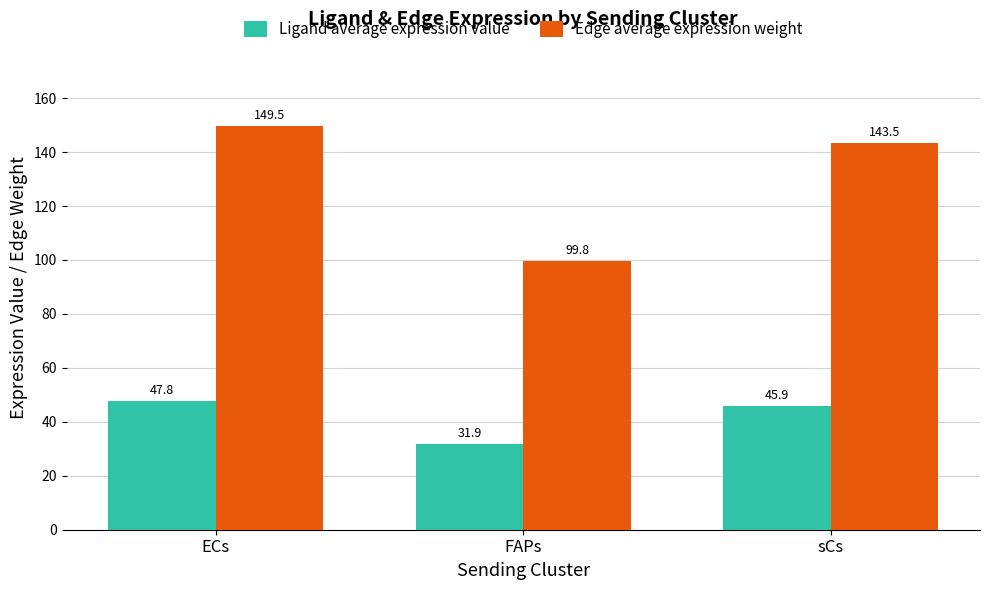

The Edge average expression weight series shows 249.0 at sCs. True or false?

False